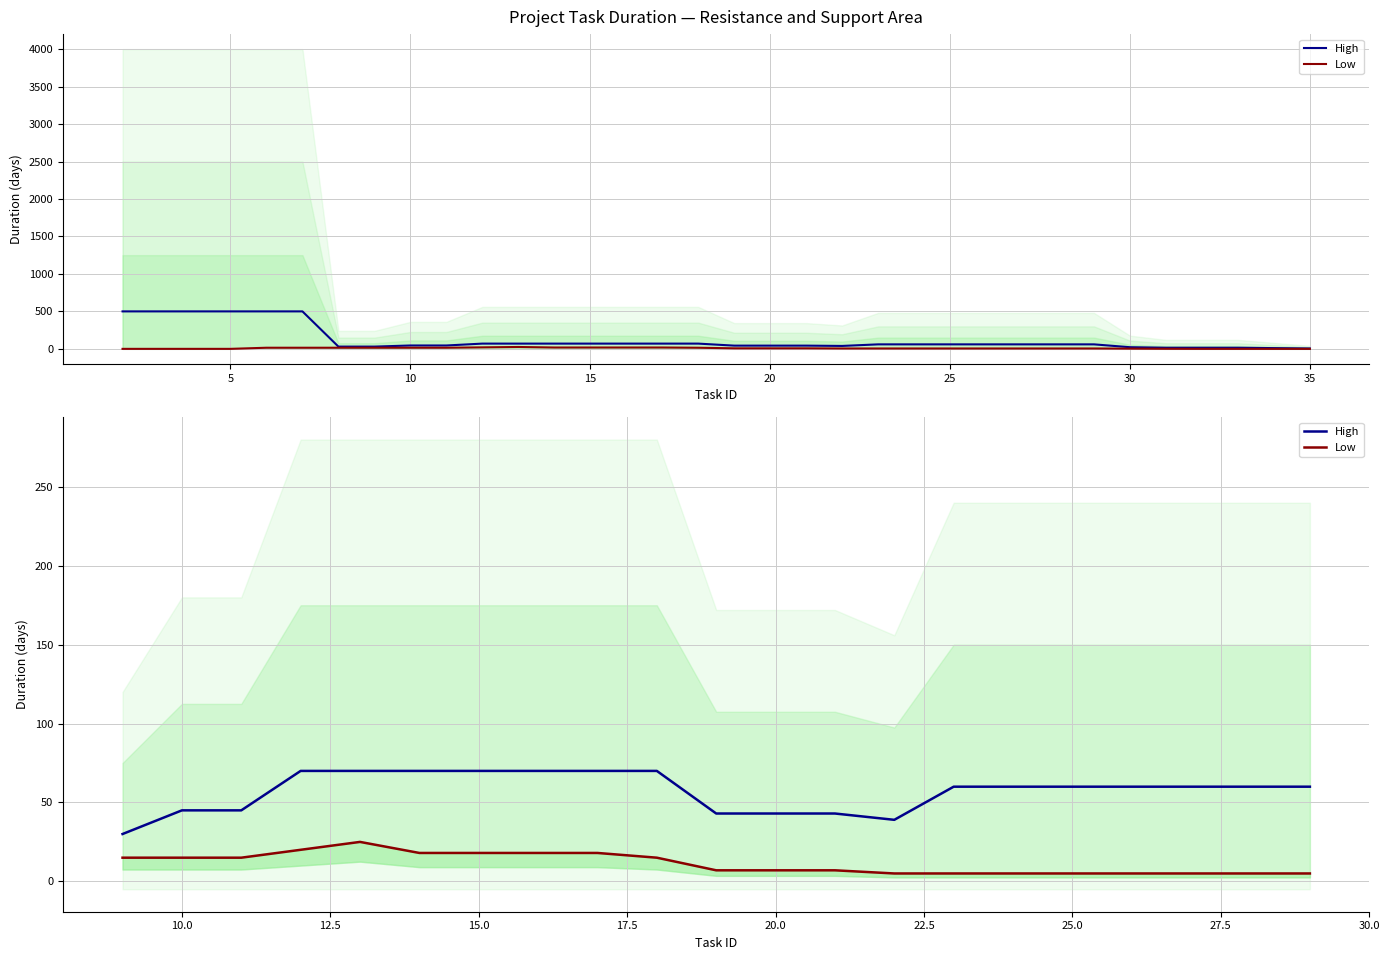

True or false: Low and High cross at least once.

False